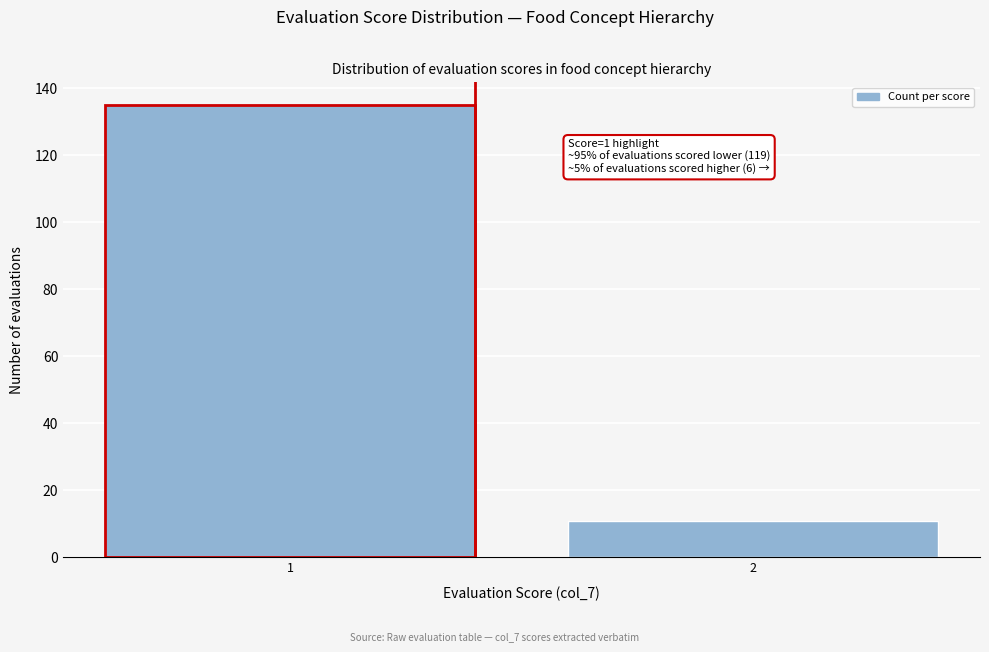

Reading left to right, transcribe all the data shown in this chart.

135	11